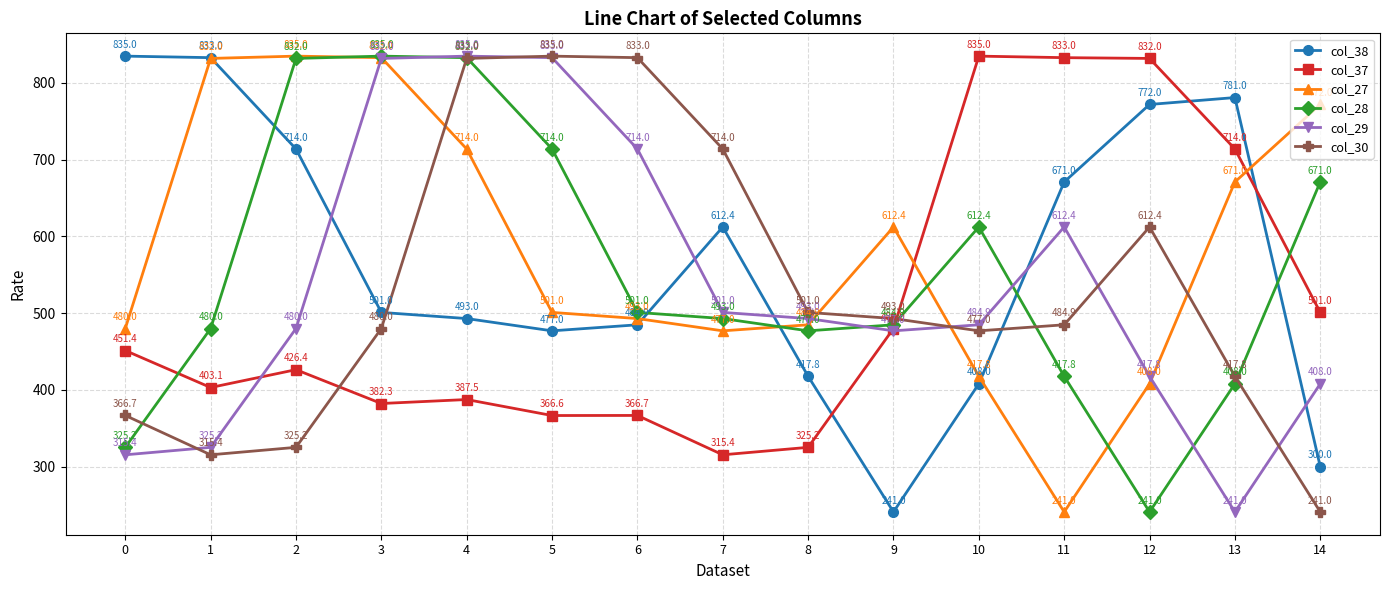

In col_29, how many points are higher than both neighbors (excluding endpoints)?

2